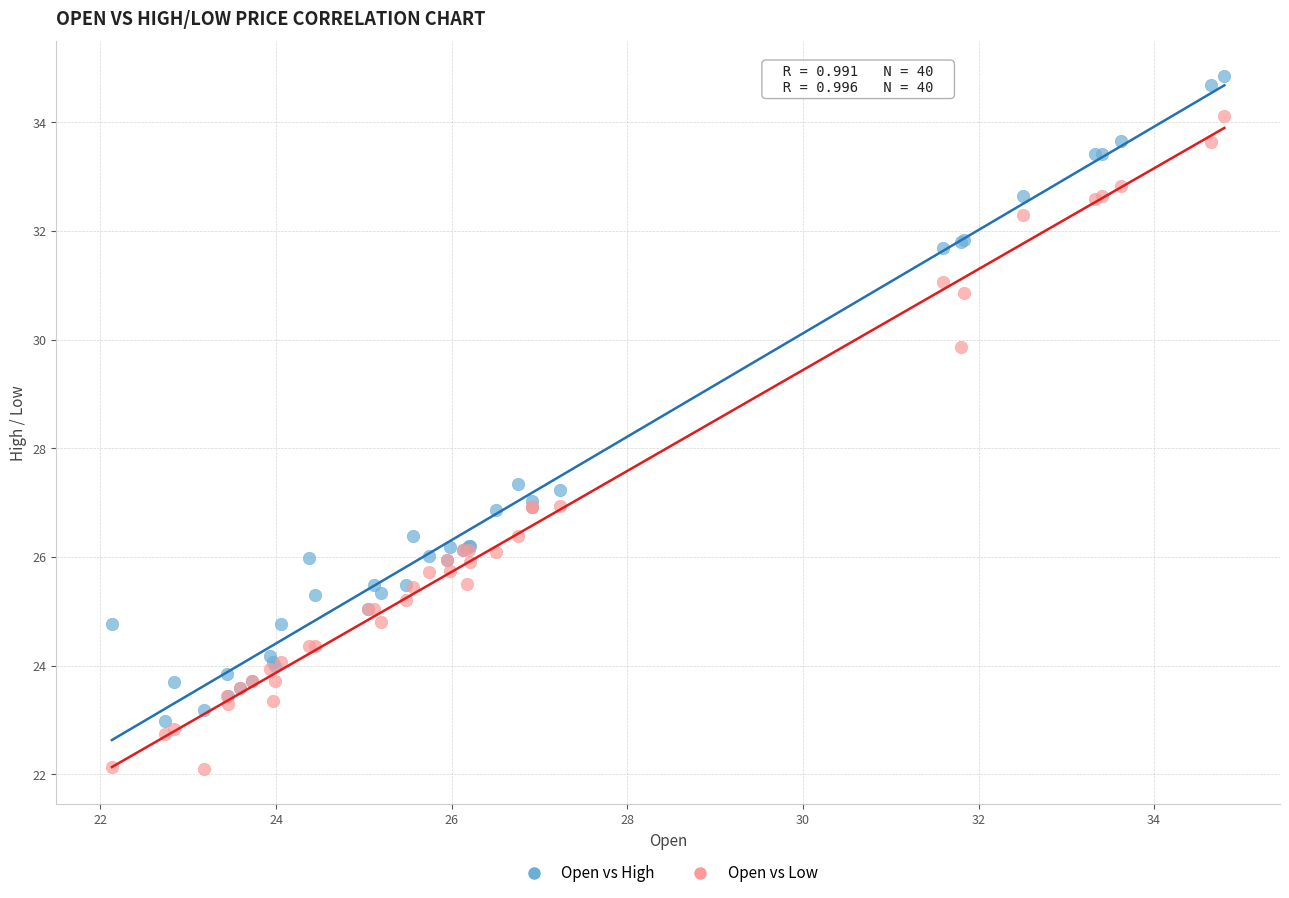

Which series reaches the maximum Y coordinate?

Open vs High